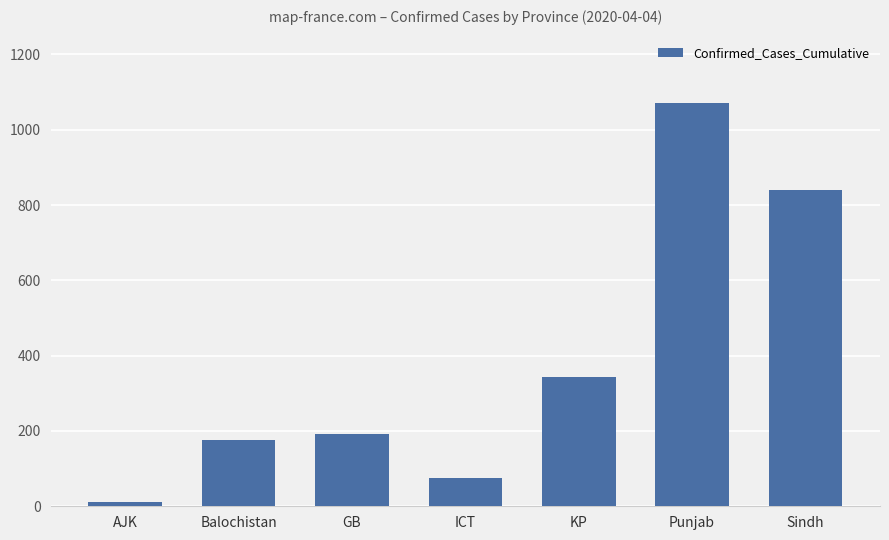

Which label corresponds to the smallest value in the chart?

AJK